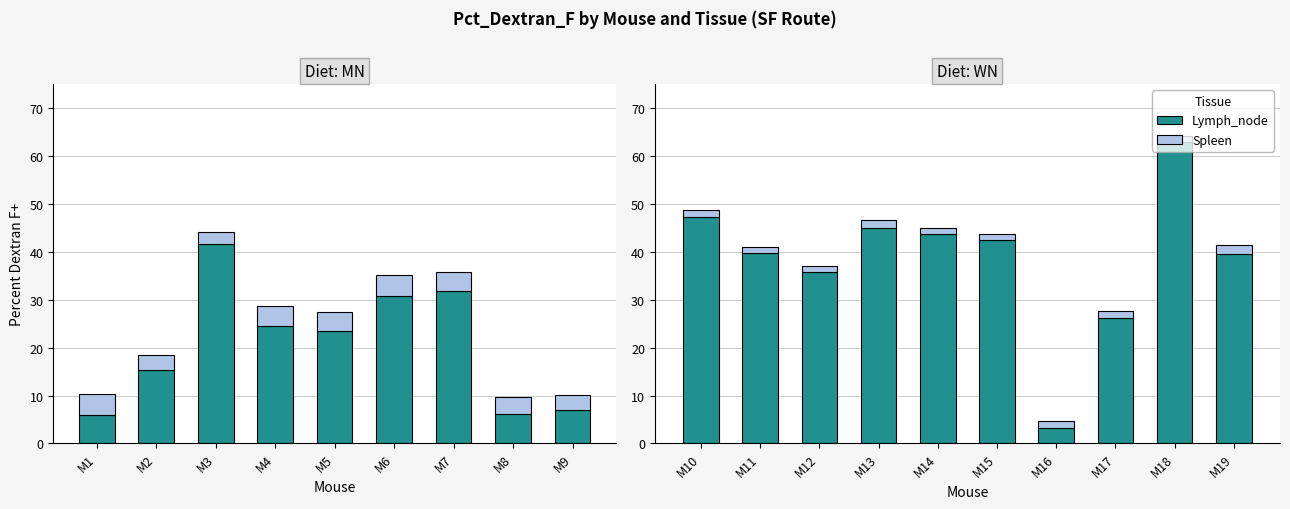

What are all the series names shown in the legend?

Lymph_node, Spleen